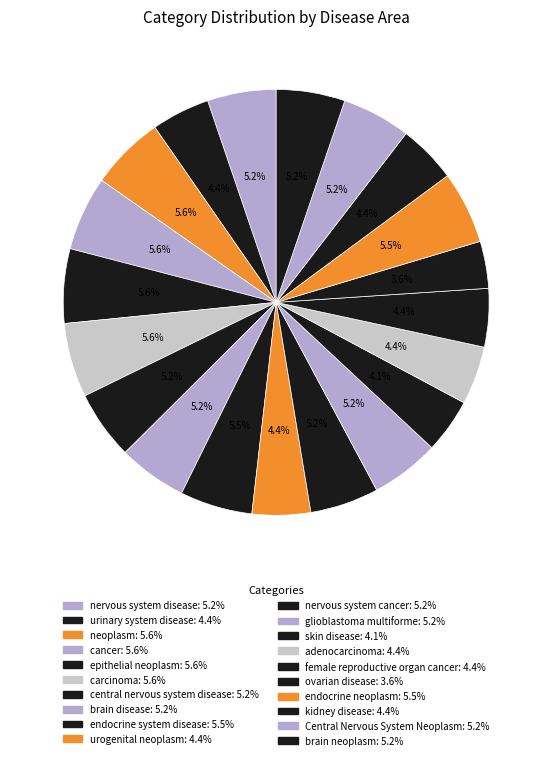

Count the number of slices in the pie.

20